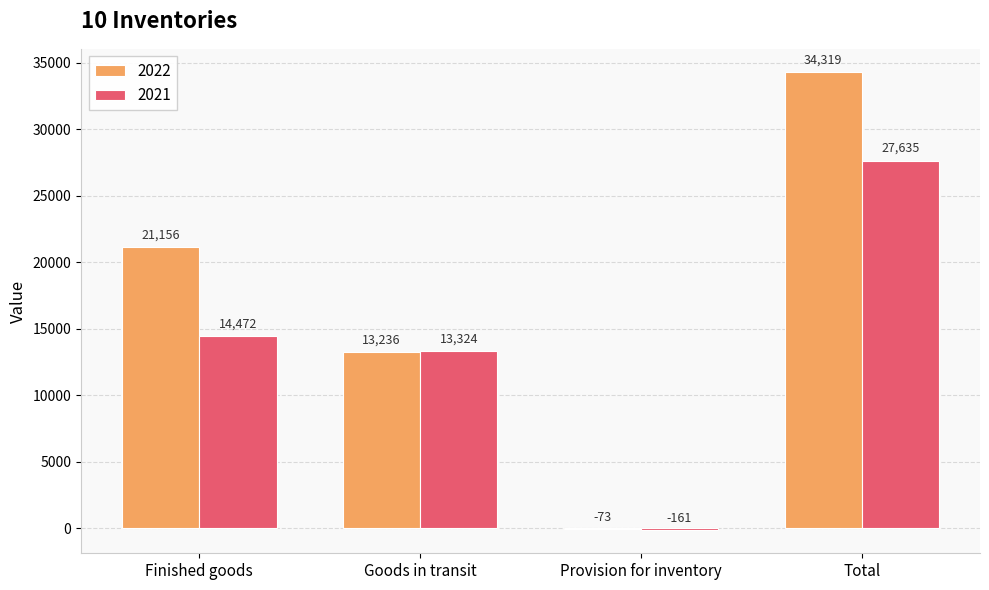

What is the sum of all 2022 values?

68638